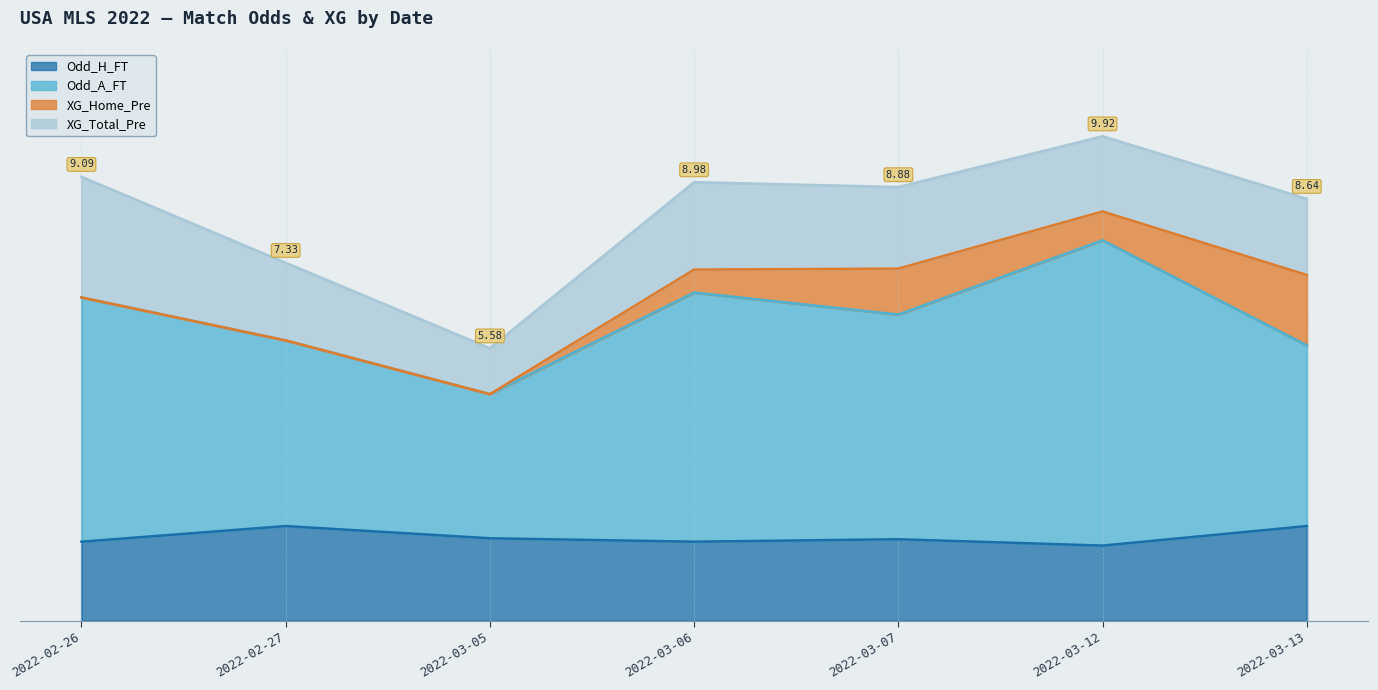

What is the difference between the maximum and second lowest values in the Odd_H_FT series?

0.3